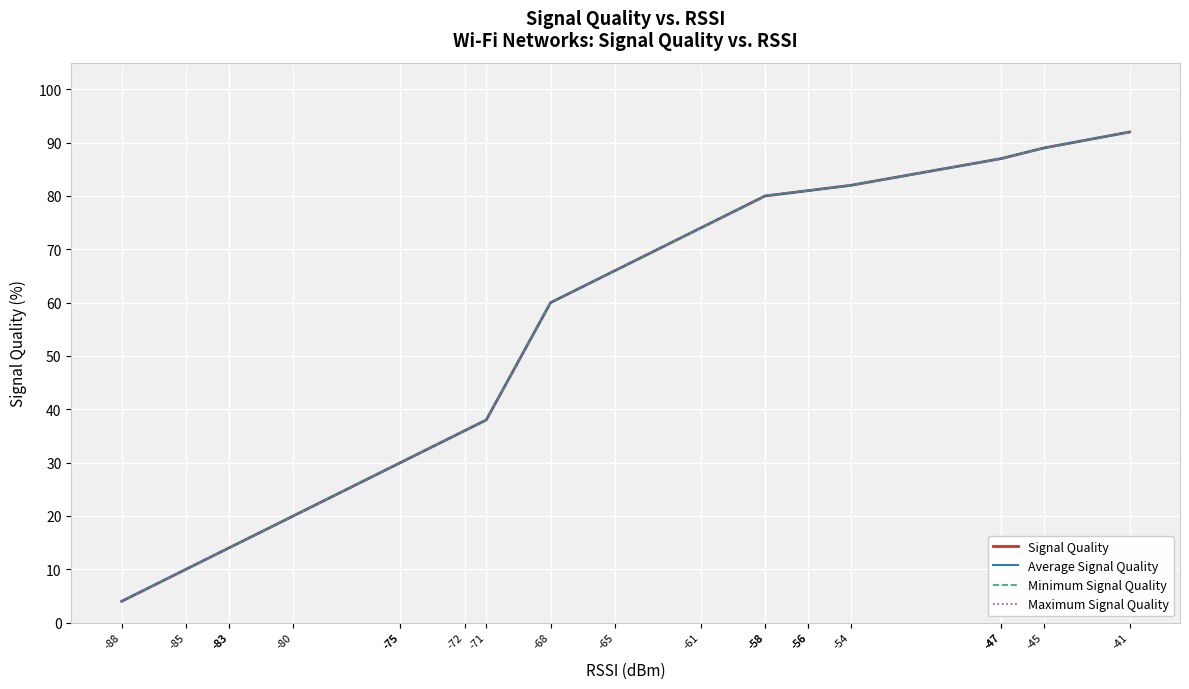

Rank the series at -83 from lowest to highest value.

Signal Quality, Average Signal Quality, Minimum Signal Quality, Maximum Signal Quality